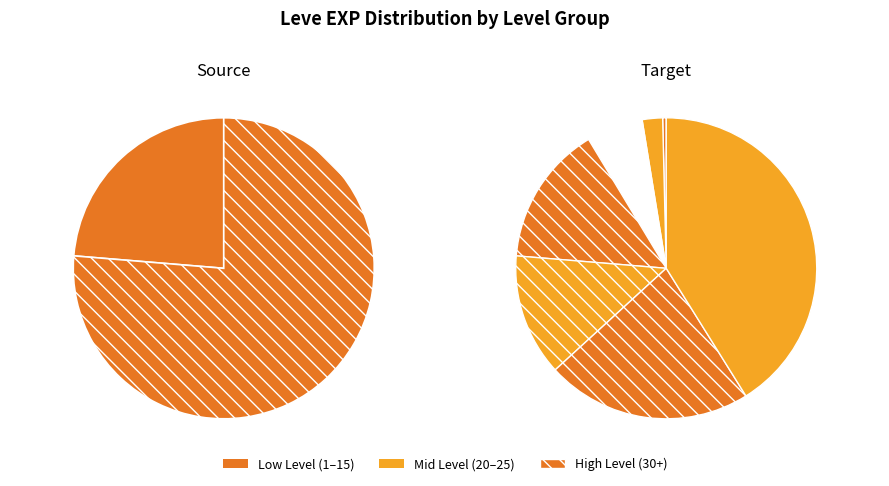

The Level 30 slice represents 30% of the pie. True or false?

False